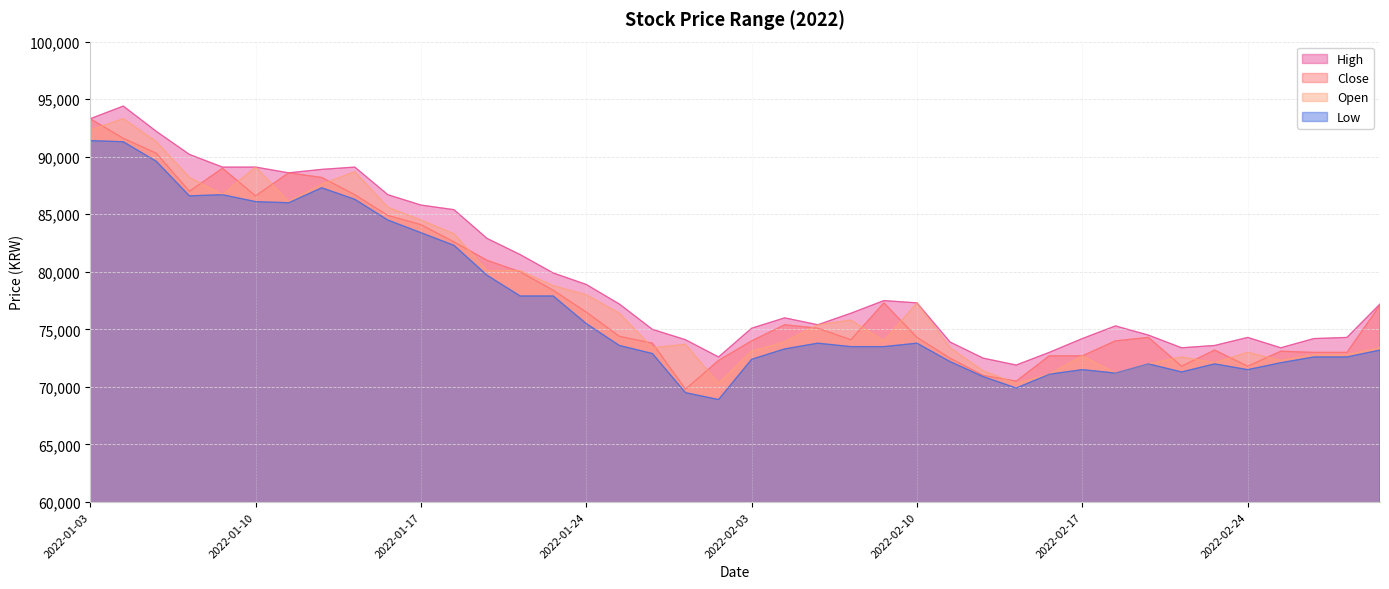

What is the approximate value of Low at 2022-01-04, to the nearest 50?

91300